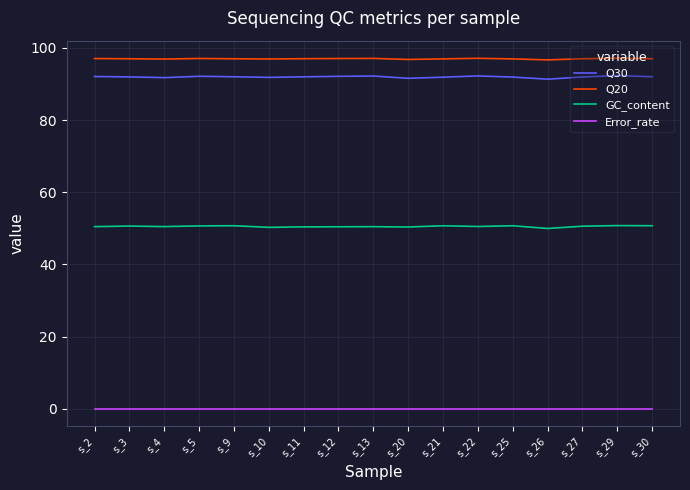

The Q20 series shows 34.1 at s_13. True or false?

False